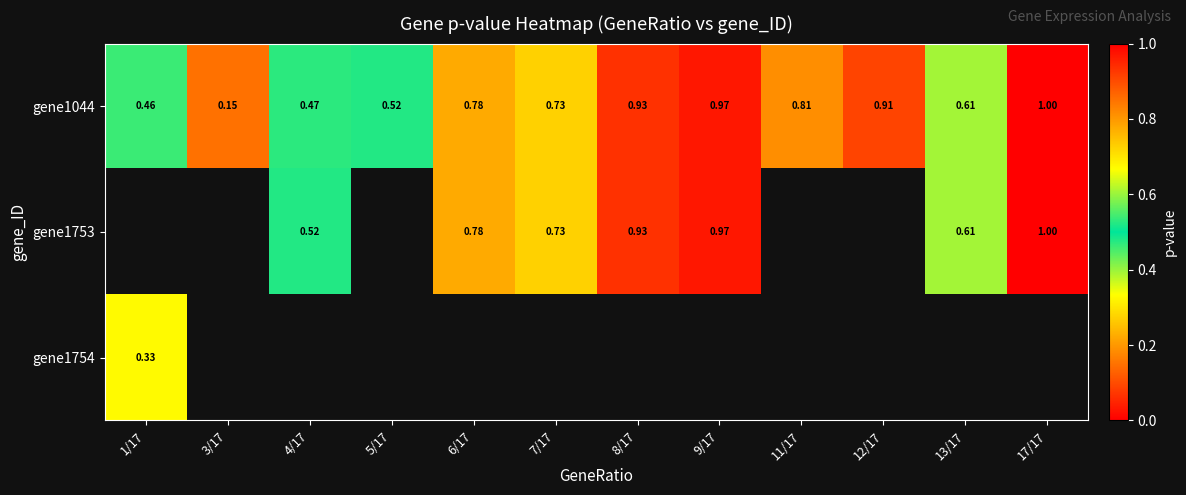

Is the value of gene1753 at 9/17 greater than the value of gene1044 at 1/17?

Yes